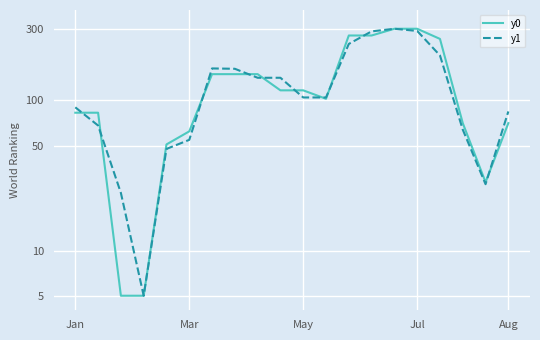

How many interior local valleys does the y0 series have?

2